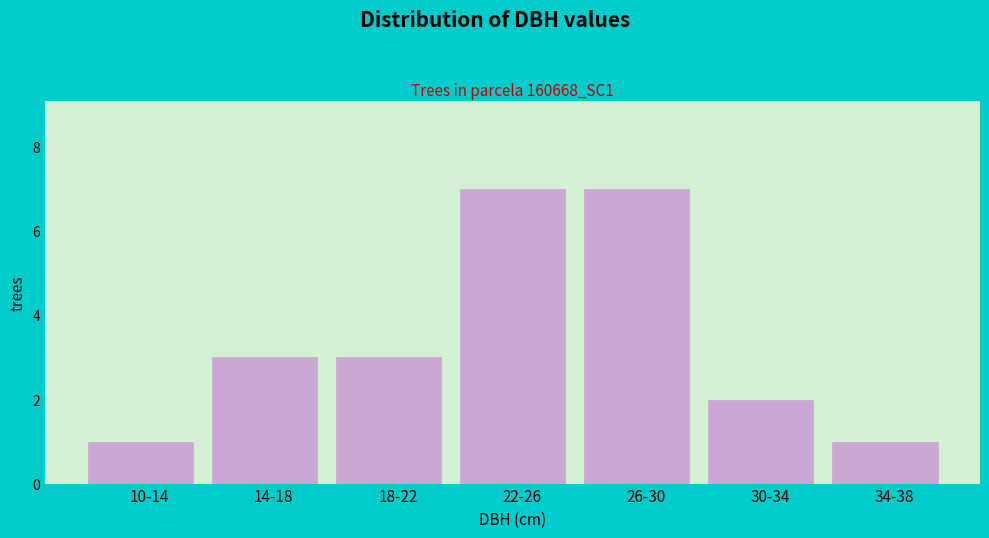

Reading left to right, what are all the values shown in this chart?

1	3	3	7	7	2	1